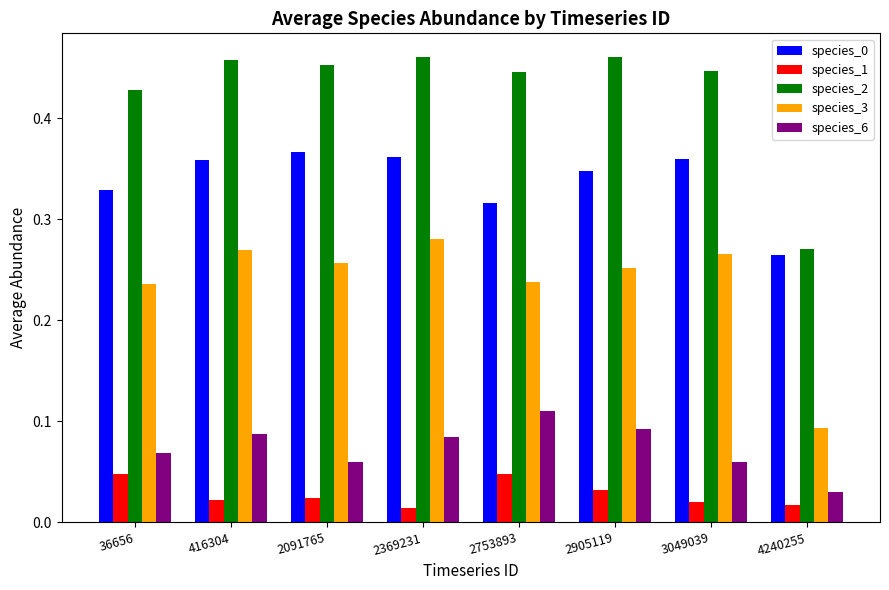

How many species_2 values are between 0 and 1?

8